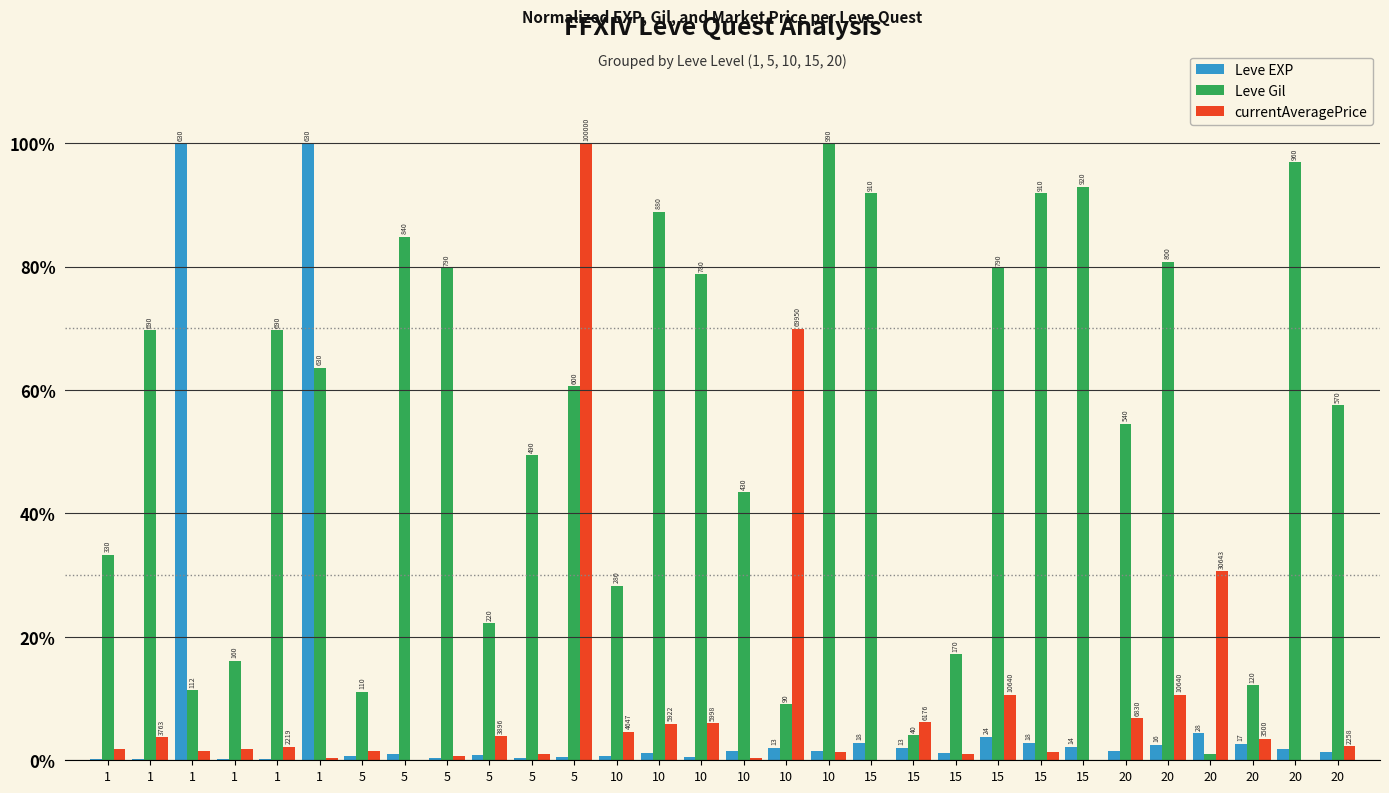

What is the average value of the currentAveragePrice series?

9.3